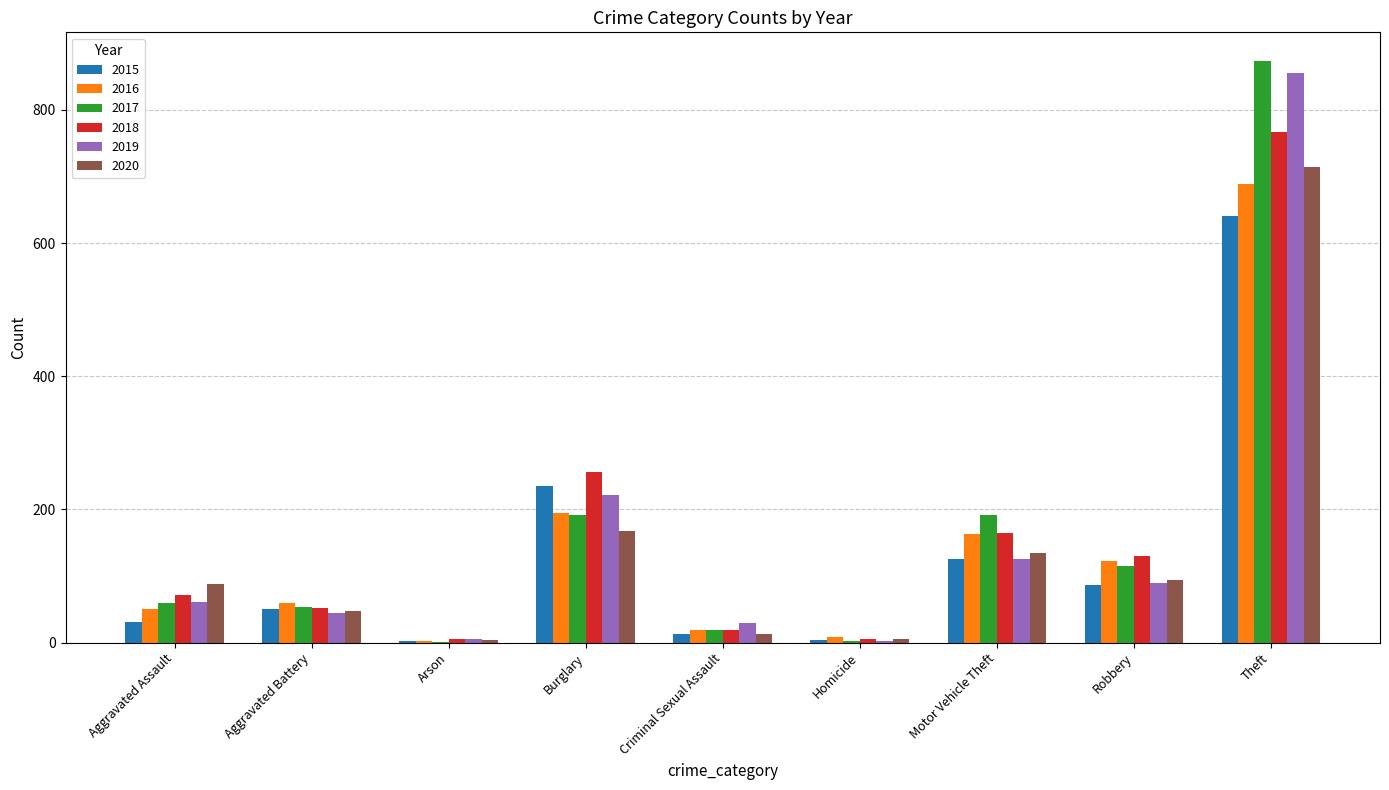

What are all the series names shown in the legend?

2015, 2016, 2017, 2018, 2019, 2020